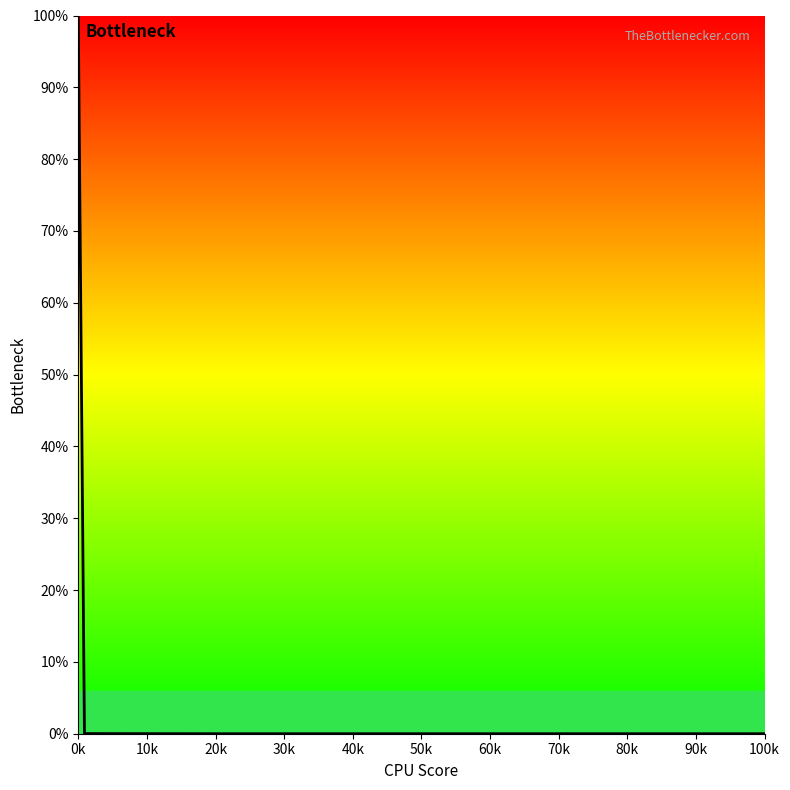

What is the difference between the maximum and minimum values?

100.0